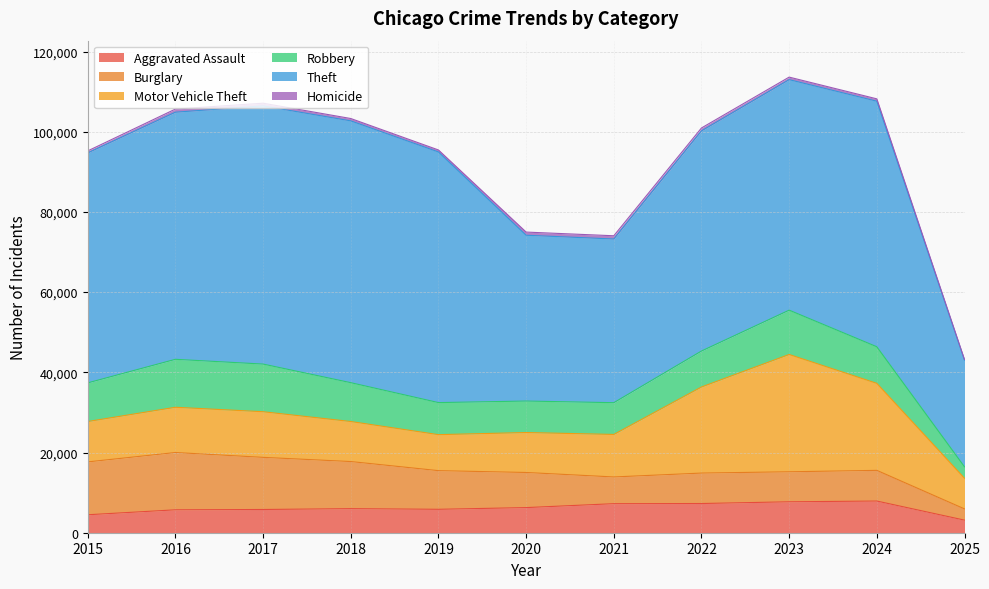

Does the chart have visible grid lines?

Yes